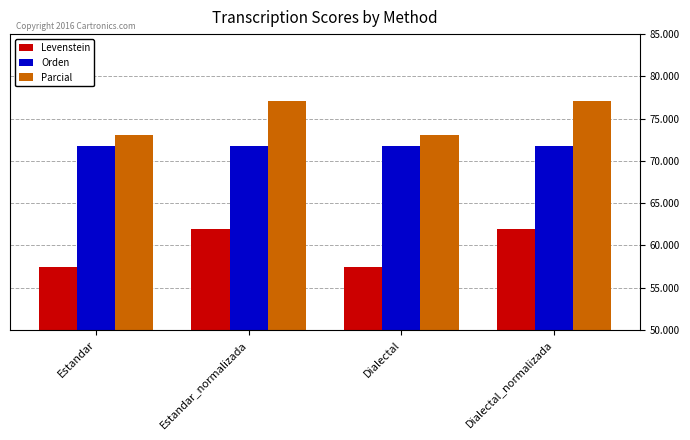

How many bars are there in total?

12